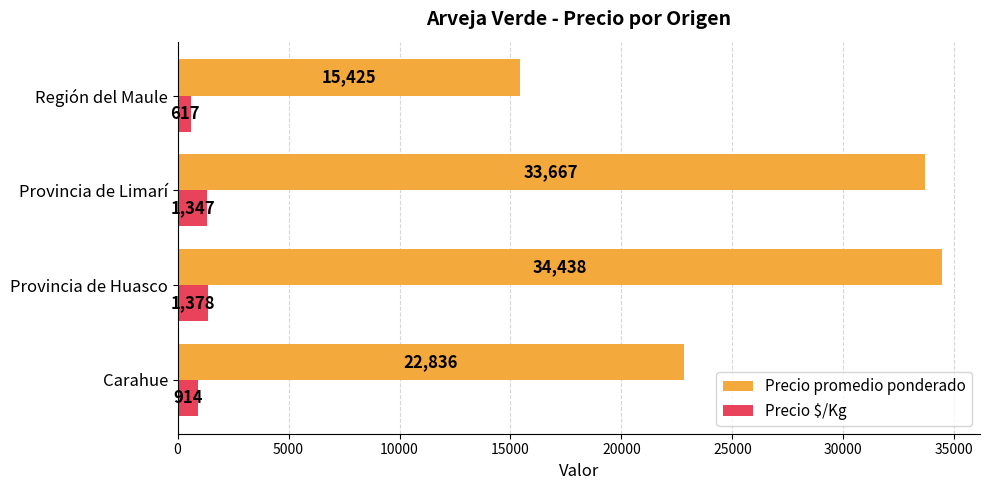

What is the greatest value displayed?

34438